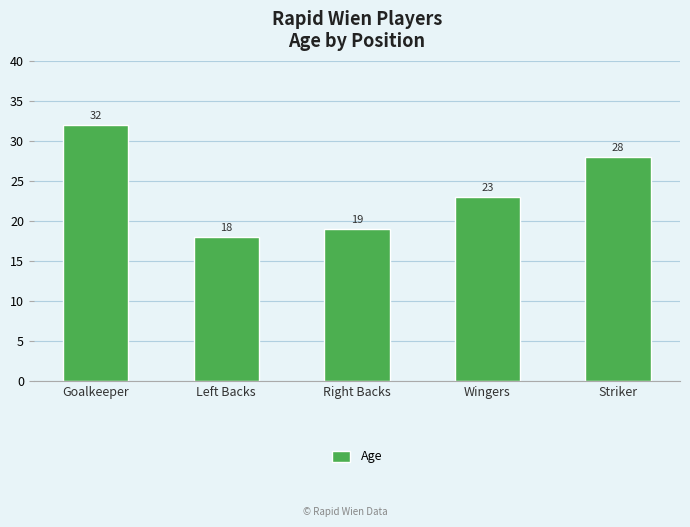

At which label does the data first exceed 23?

Goalkeeper